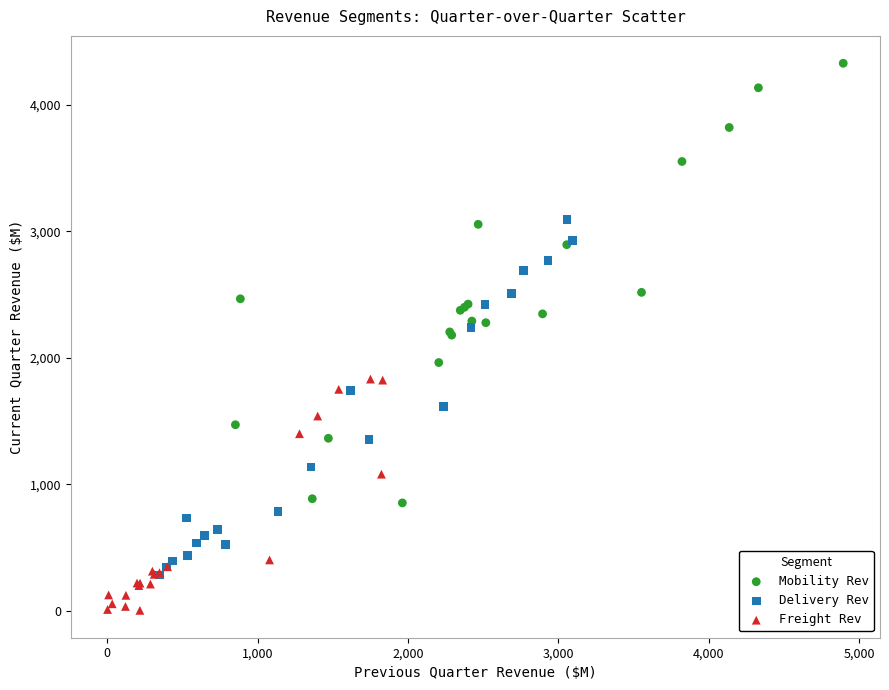

Which series has the largest Y range (max minus min)?

Mobility Rev